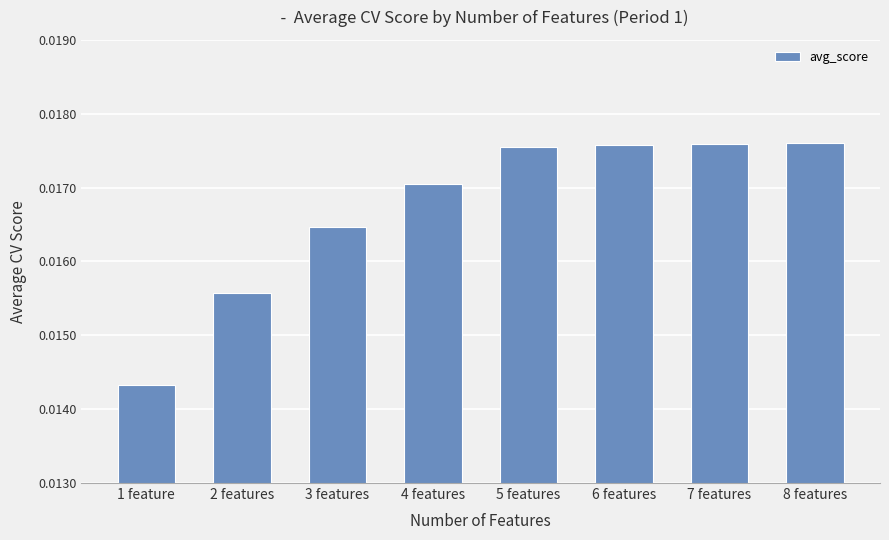

At which category does the chart reach its minimum across all series?

1 feature